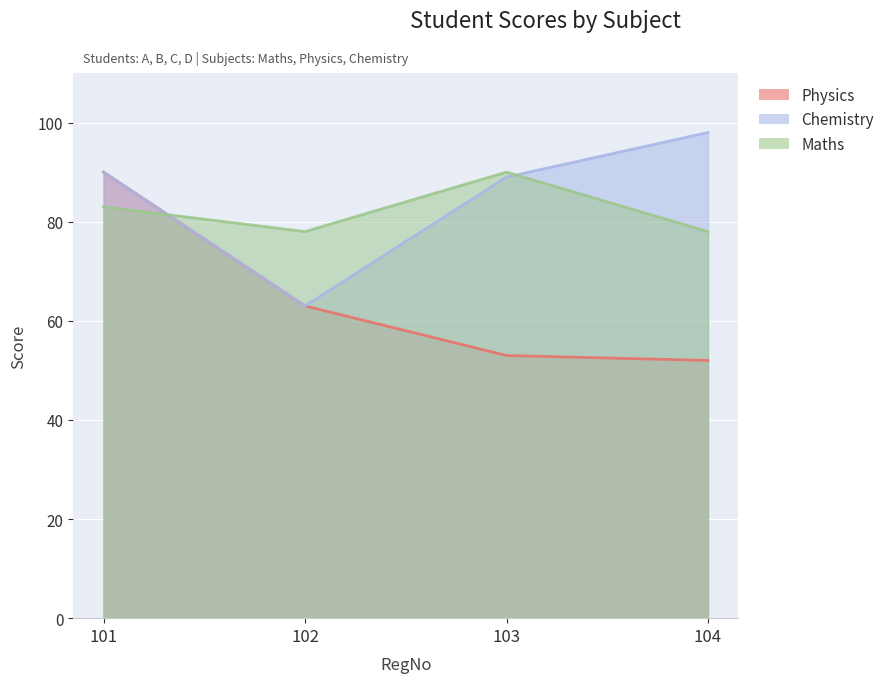

Reading left to right, what are all the values shown in this chart?

Physics: 90	63	53	52
Chemistry: 90	63	89	98
Maths: 83	78	90	78